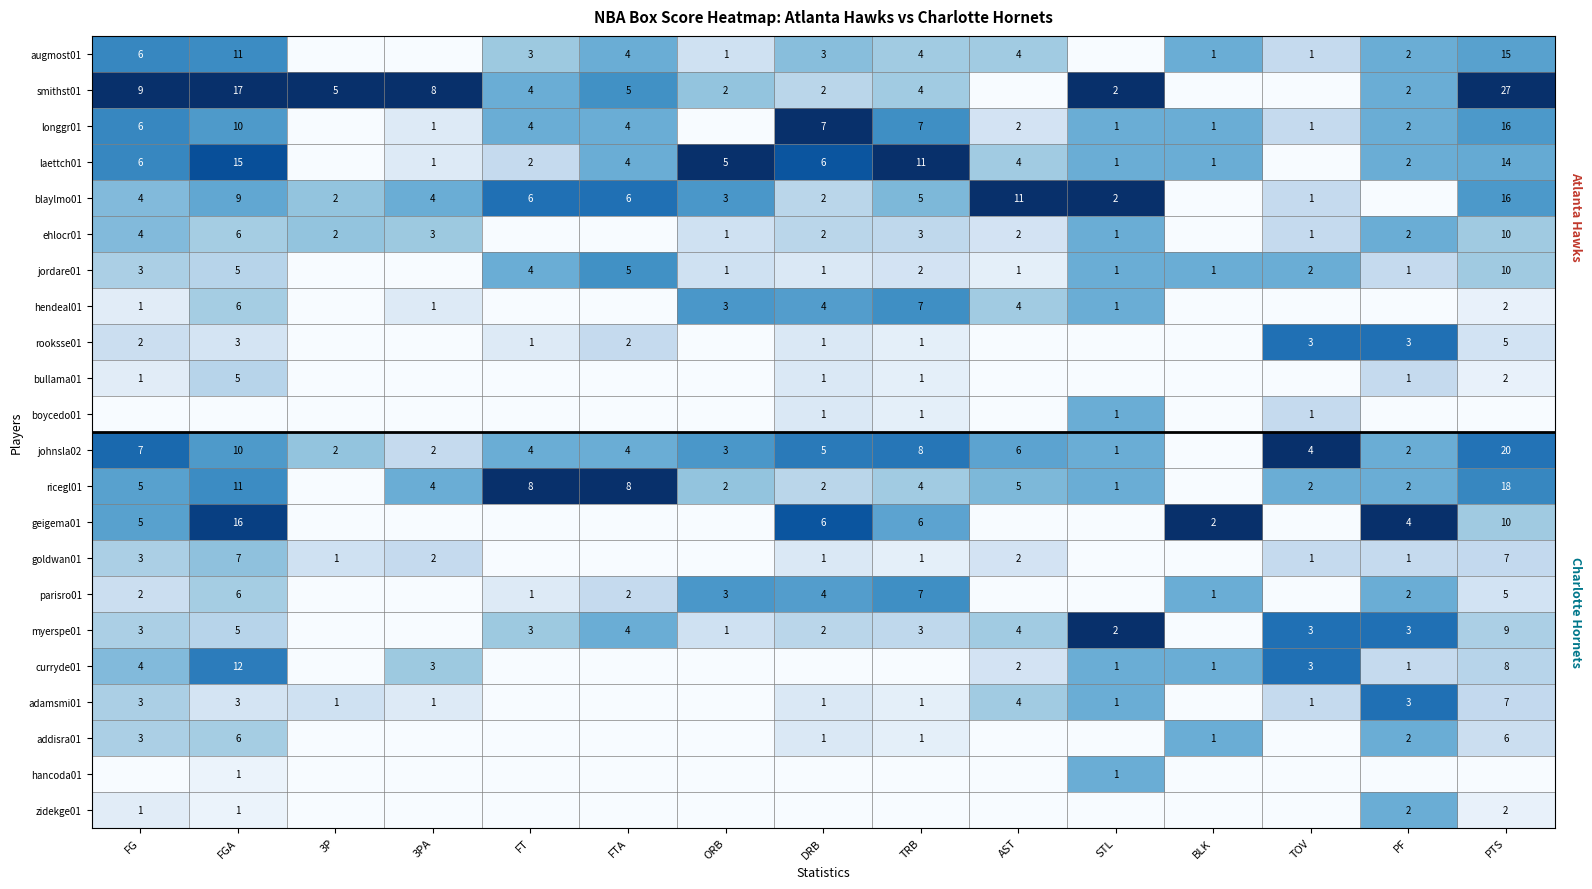

Is the value of curryde01 at FG greater than the value of augmost01 at FGA?

No